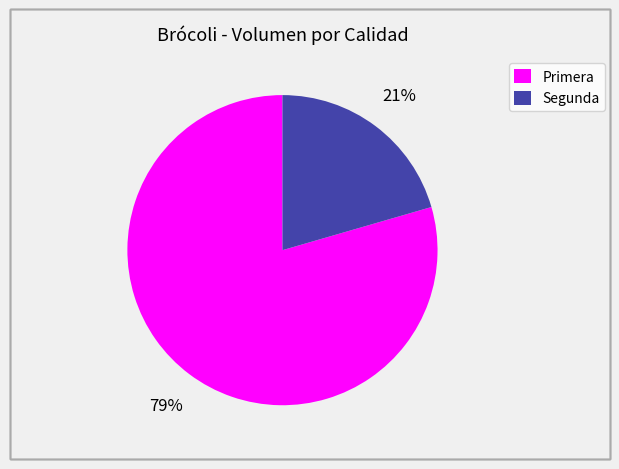

What is the largest slice in the pie chart?

Primera